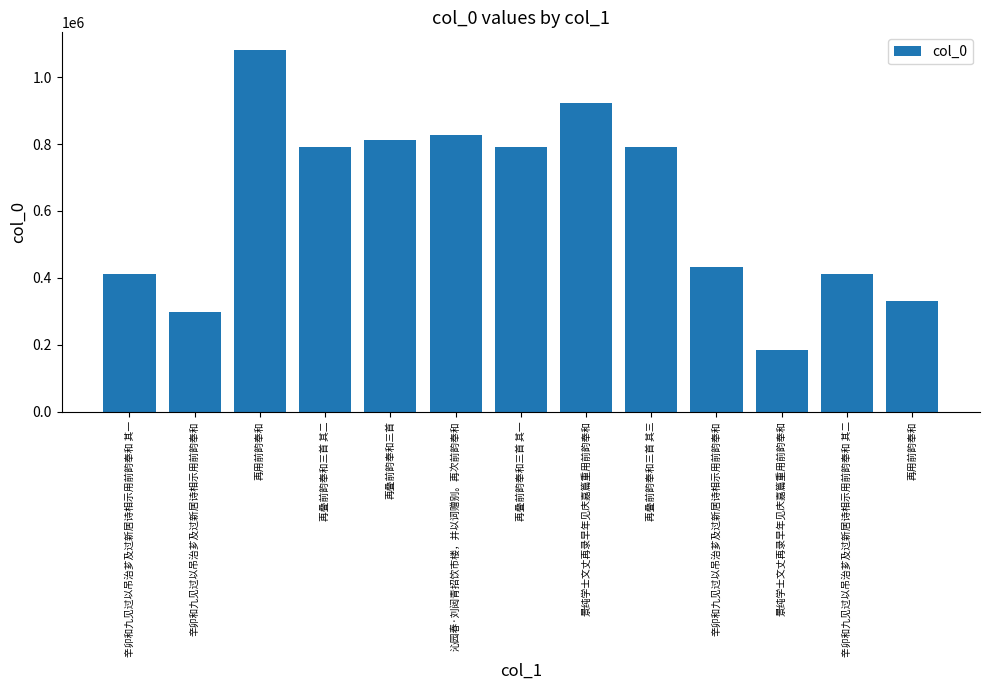

At which label is the value closest to 632007?

再叠前韵奉和三首 其一